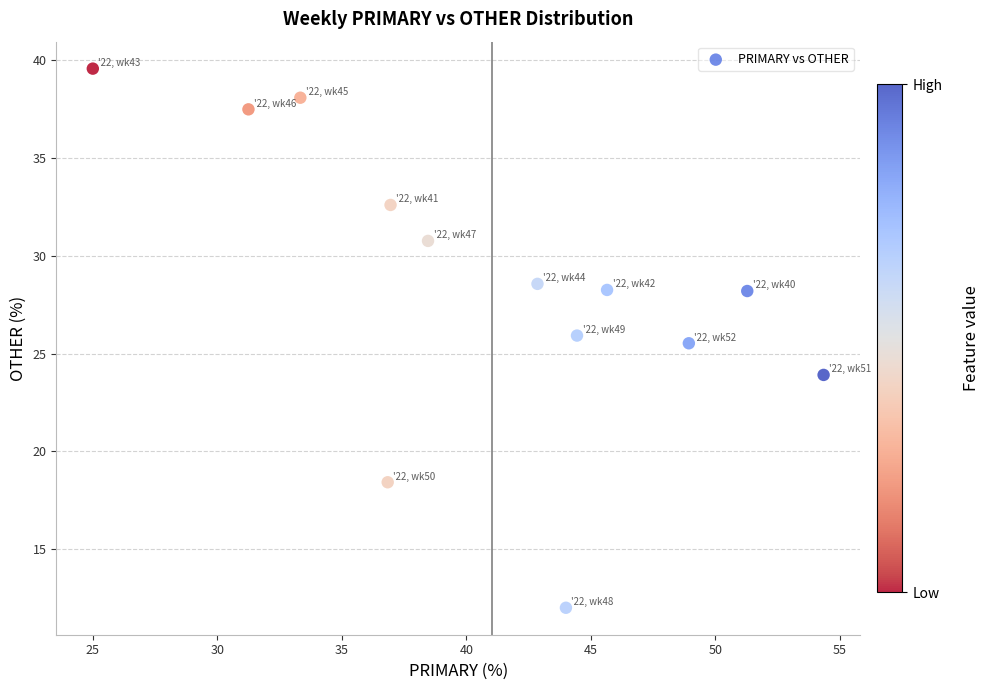

What Y value in the scatter plot is closest to 25?

25.5